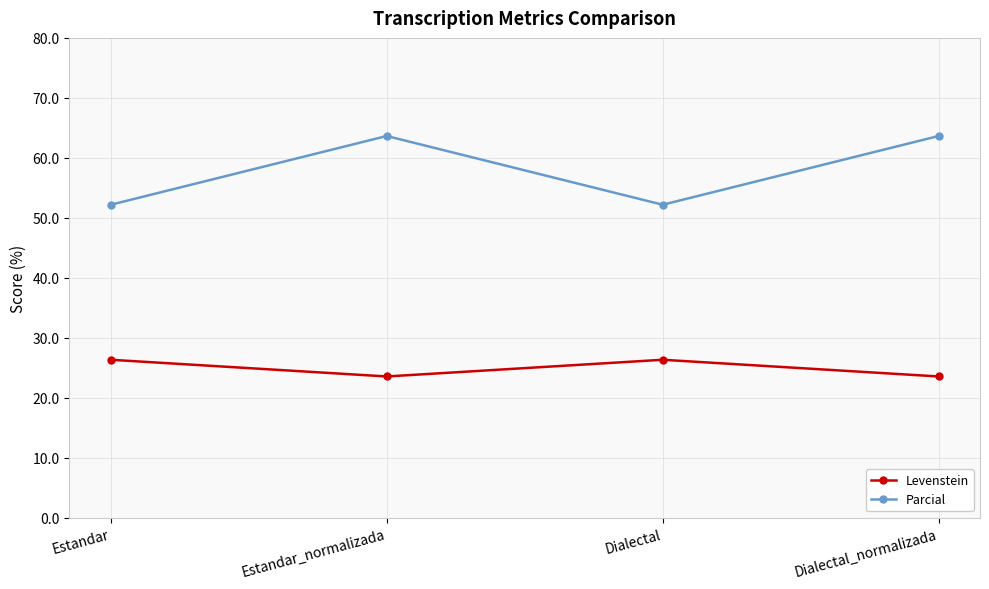

Rank the series by their maximum value, from highest to lowest.

Parcial, Levenstein